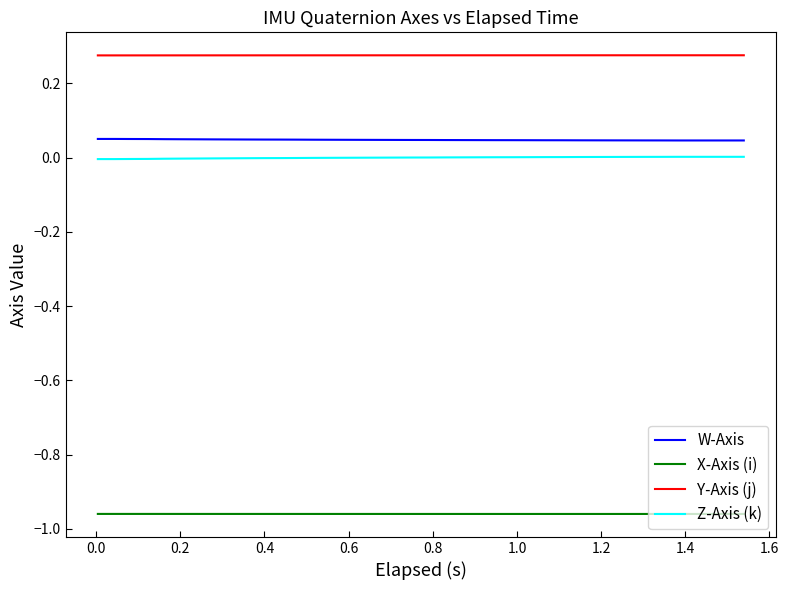

Which series has the largest total across all categories?

Y-Axis (j)